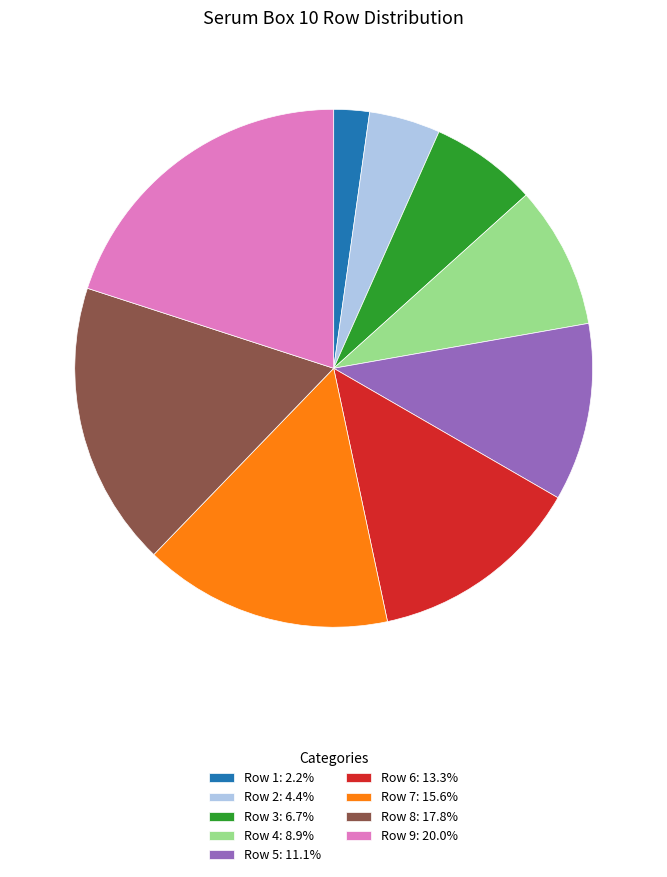

Combined, do Row 2: 4.4% and Row 5: 11.1% account for over 50%?

No